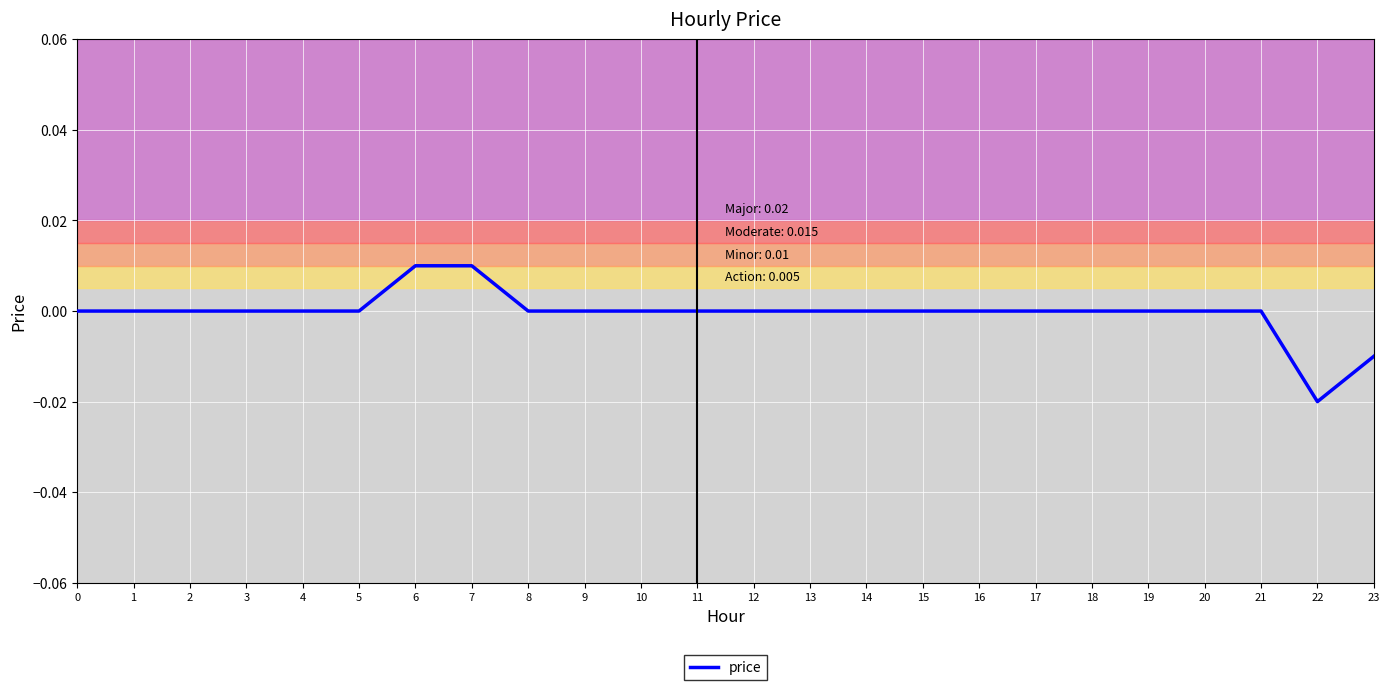

Which category has the lowest value across all series?

22